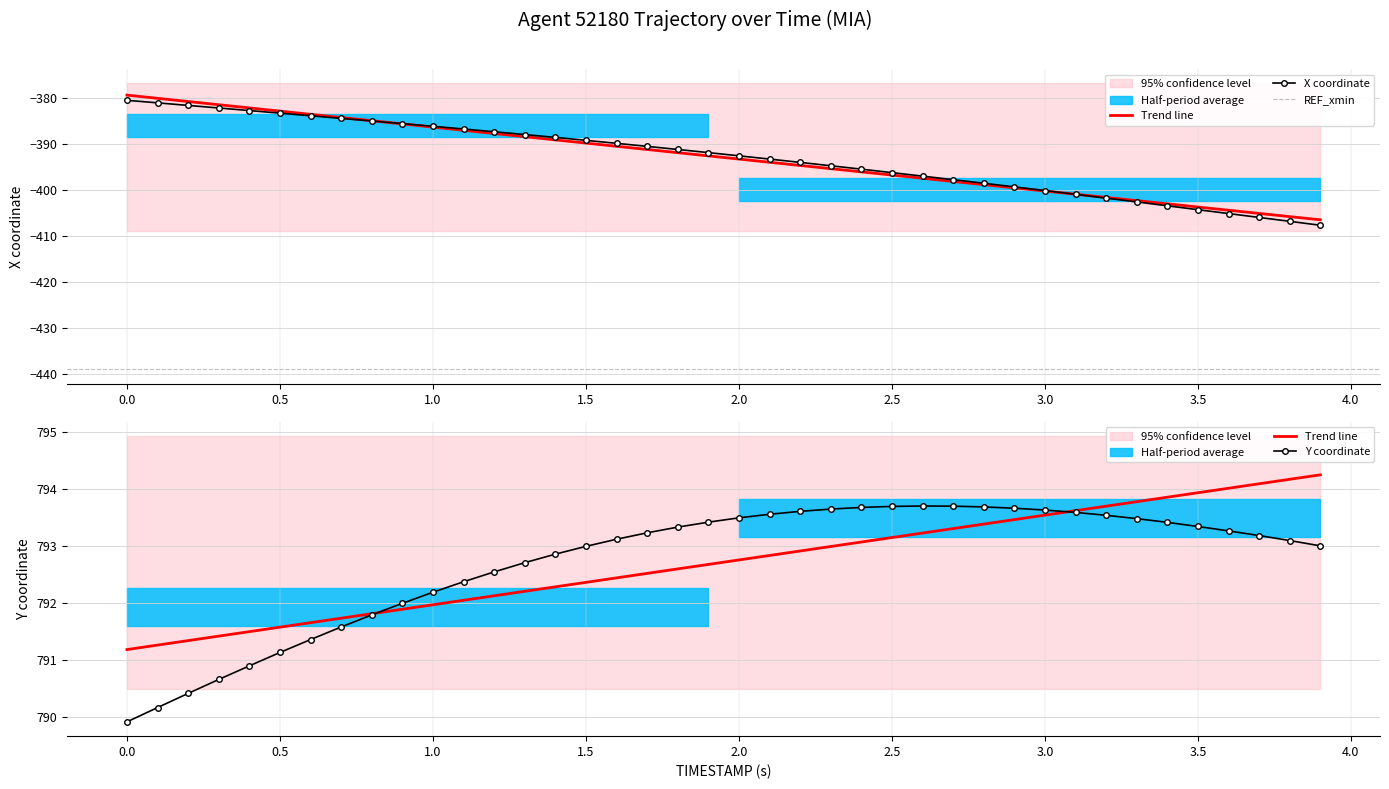

How many categories are shown in the chart?

40